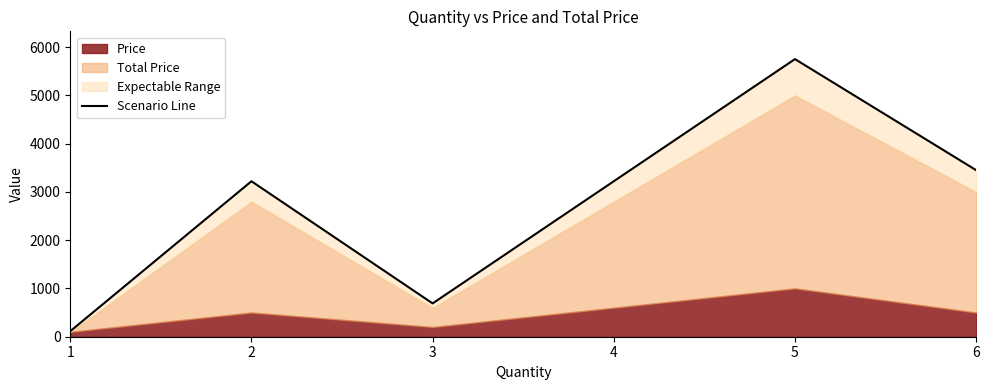

How many lines are shown in the chart?

1